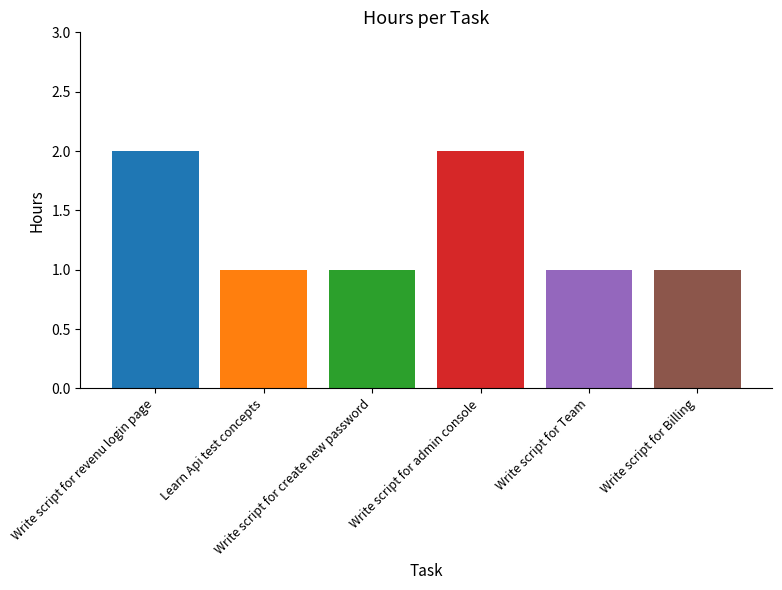

Between Write script for admin console and Learn Api test concepts, which is larger?

Write script for admin console